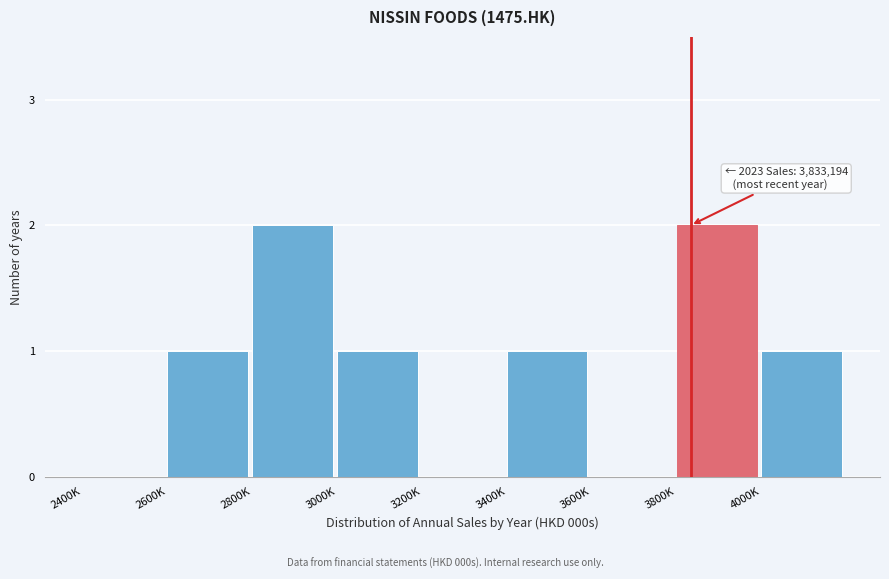

Reading left to right, extract all data points from this chart.

2400K=0	2600K=1	2800K=2	3000K=1	3200K=0	3400K=1	3600K=0	3800K=2	4000K=1